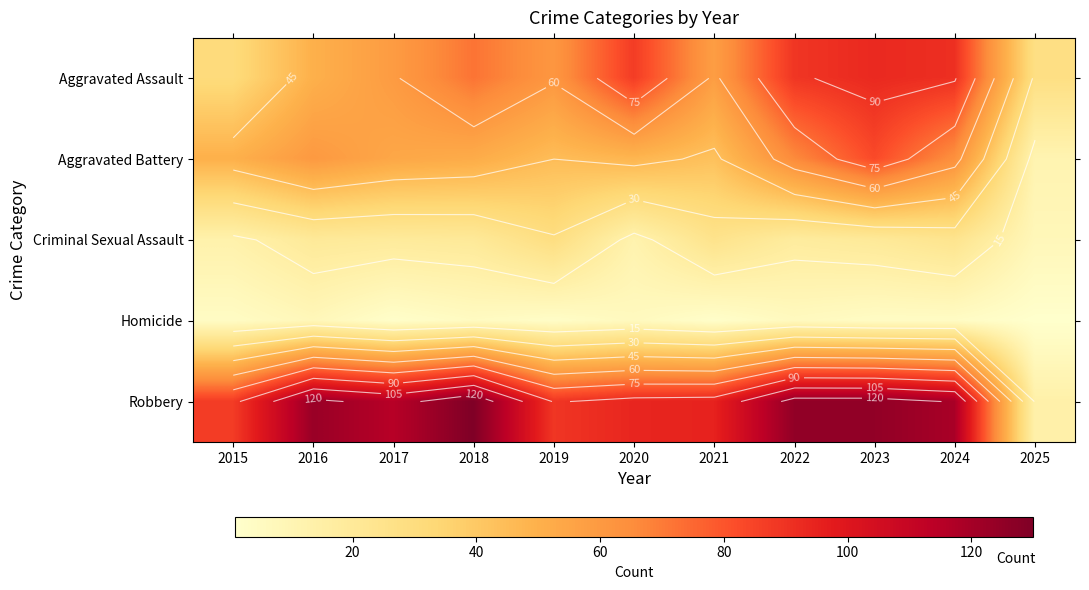

What is the spread (max minus min) of values at 2016?

115